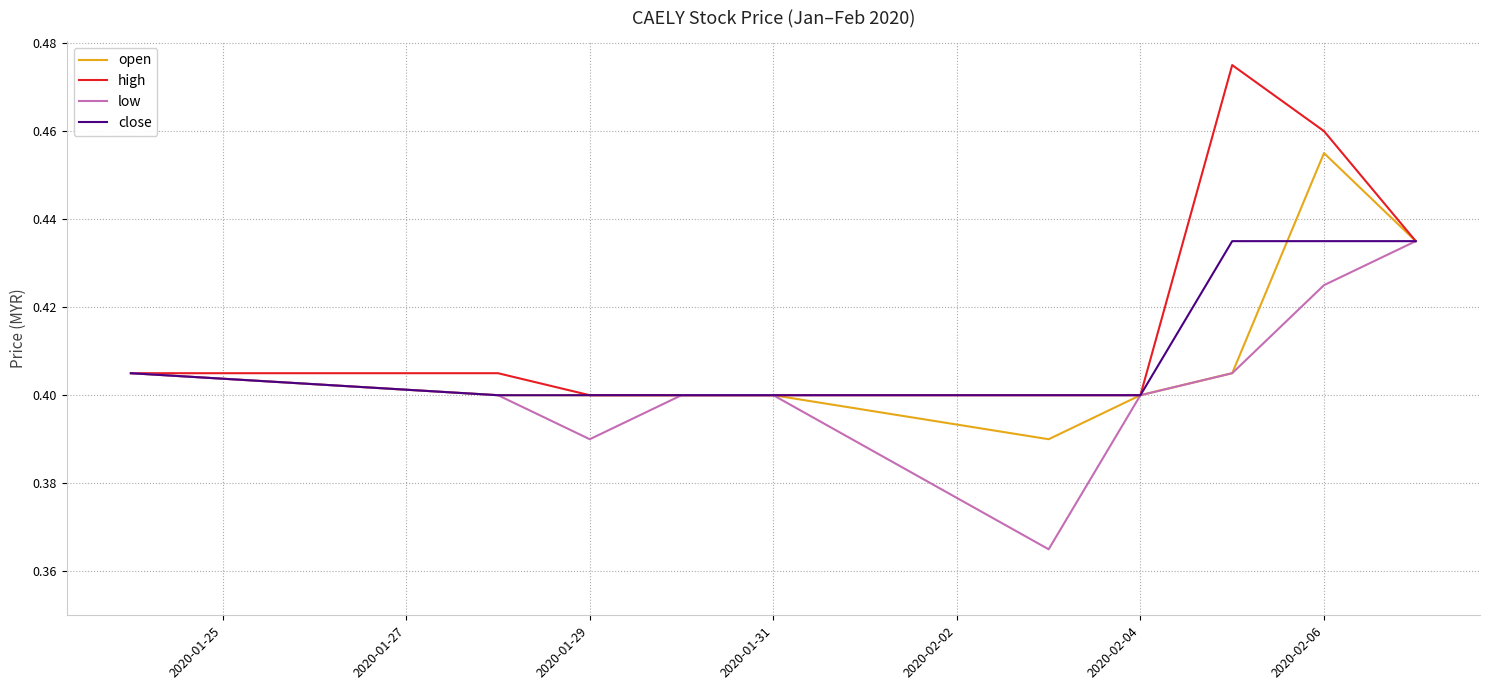

What is the total value across all series at 2020-01-31?

1.6